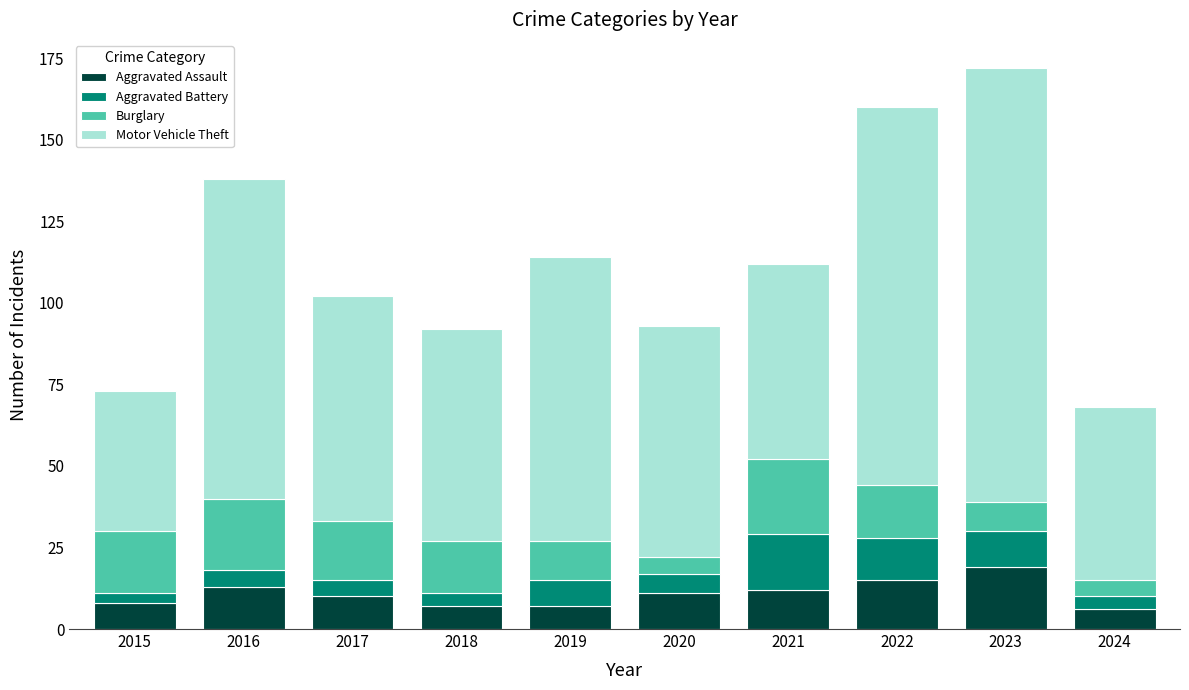

What is the total value across all series at 2023?

172